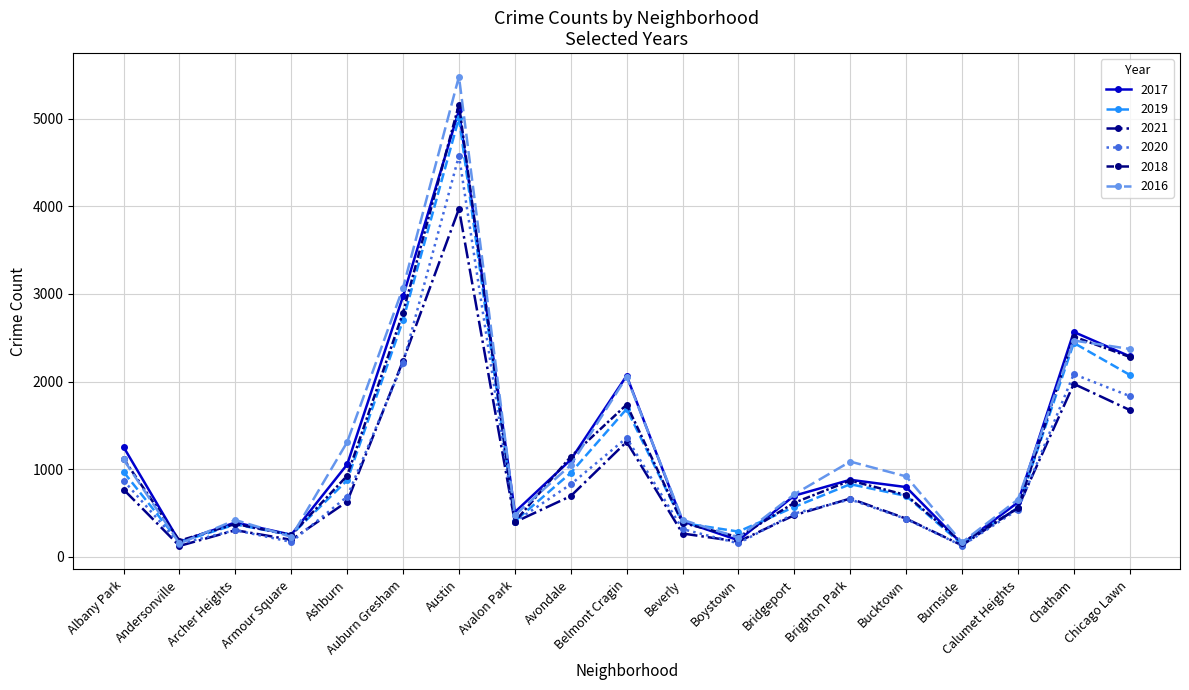

What is the label of the 10th point from the right?

Belmont Cragin